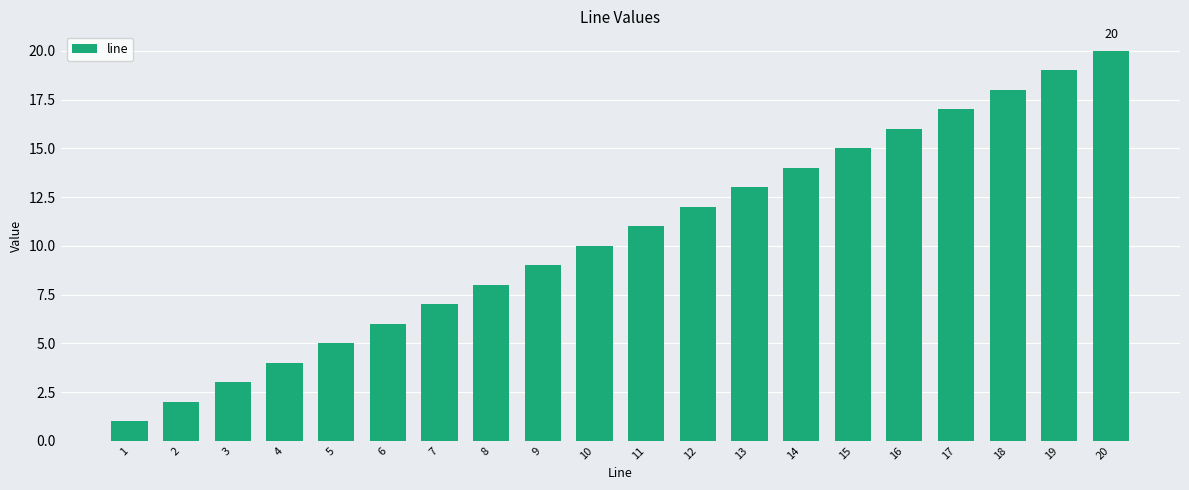

What is the smallest value displayed?

1